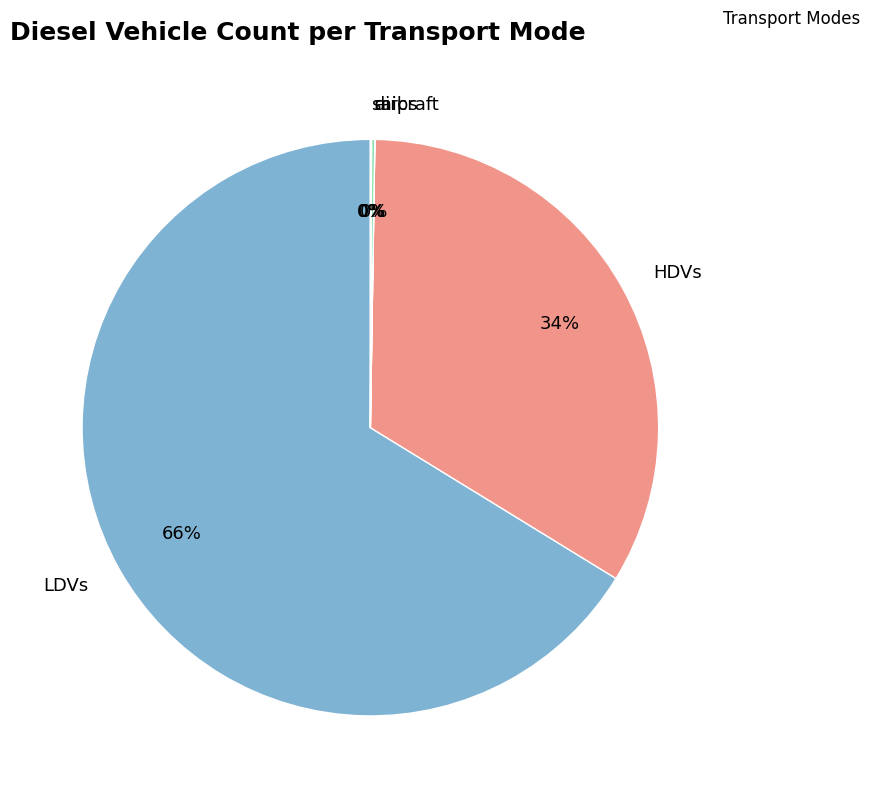

True or false: LDVs accounts for 66% of the total.

True